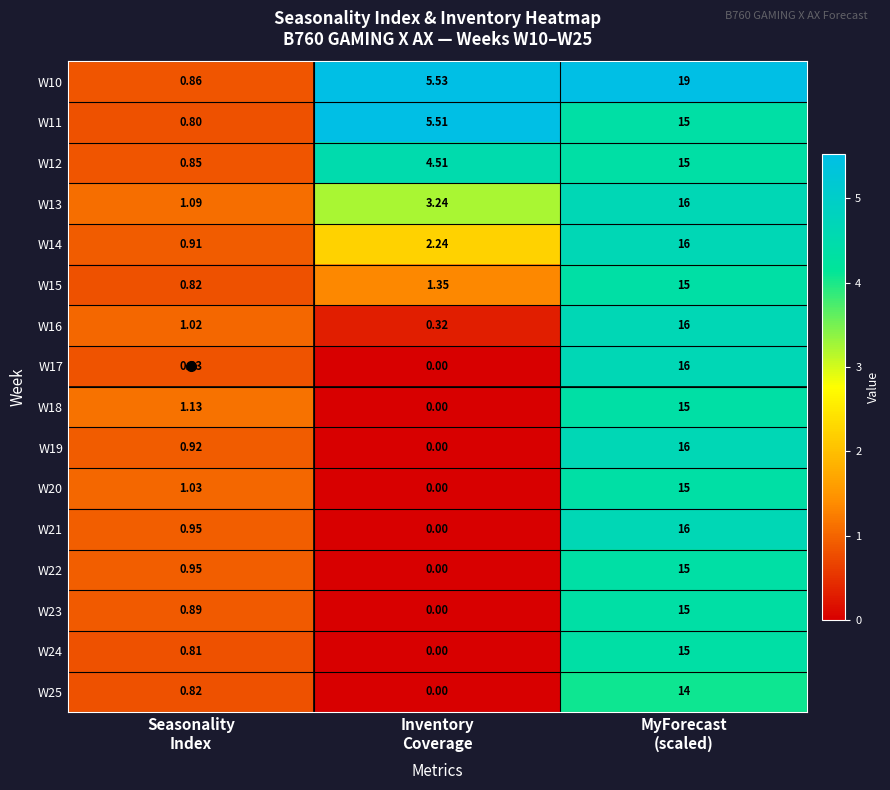

At which category does the chart reach its minimum across all series?

Inventory
Coverage